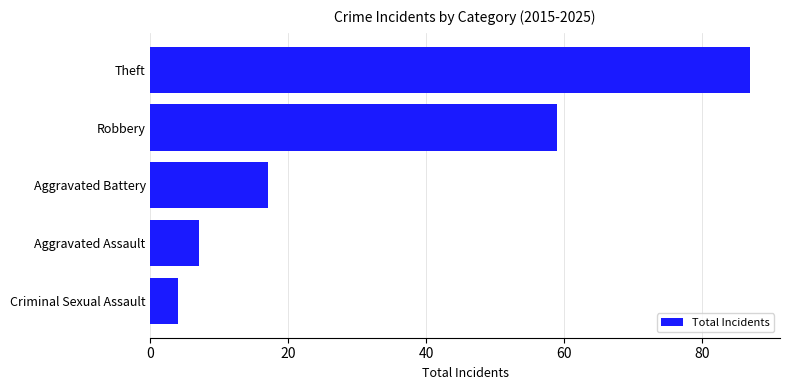

The value at Aggravated Assault is 7. True or false?

True